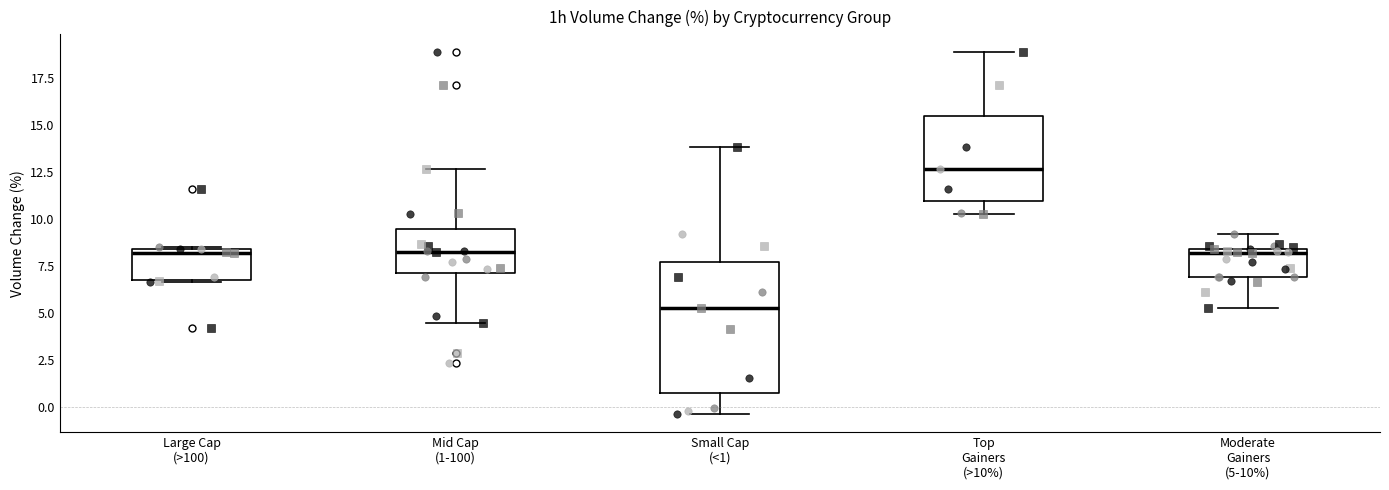

Where does the lower whisker of the box for Small Cap (<1) end on the y-axis? The values are not printed on the chart, so give them approximately, as read against the axis.

-0.5